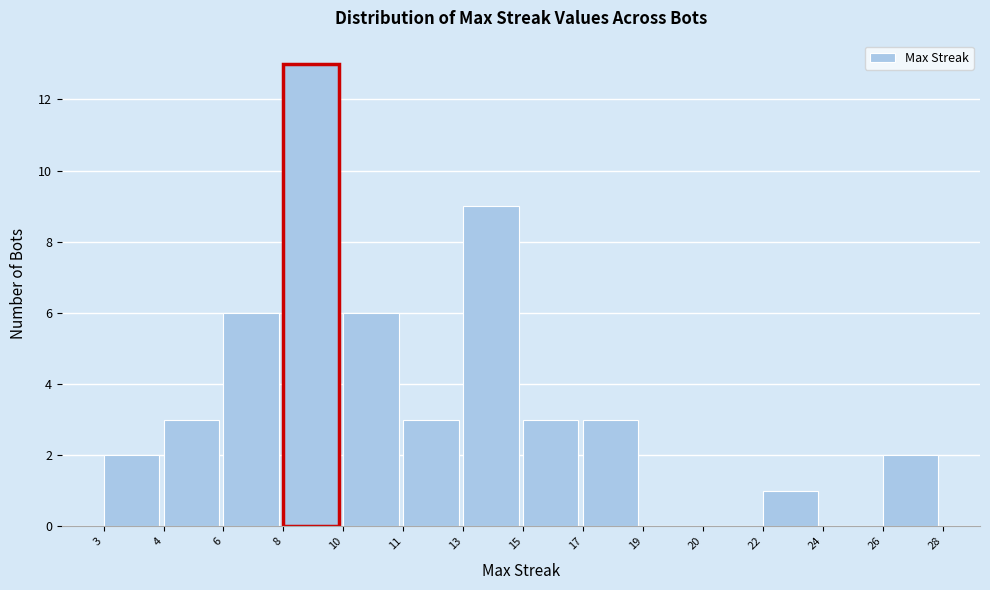

Reading left to right, list all the values displayed in this chart.

3=2	4=3	6=6	8=13	10=6	11=3	13=9	15=3	17=3	19=0	20=0	22=1	24=0	26=2